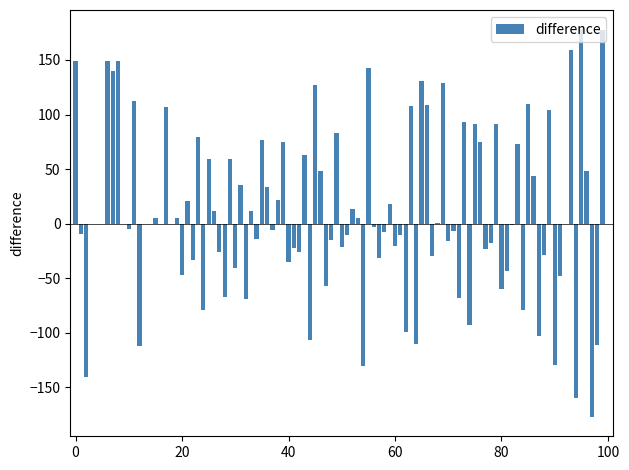

What is the maximum value shown in the chart?

178